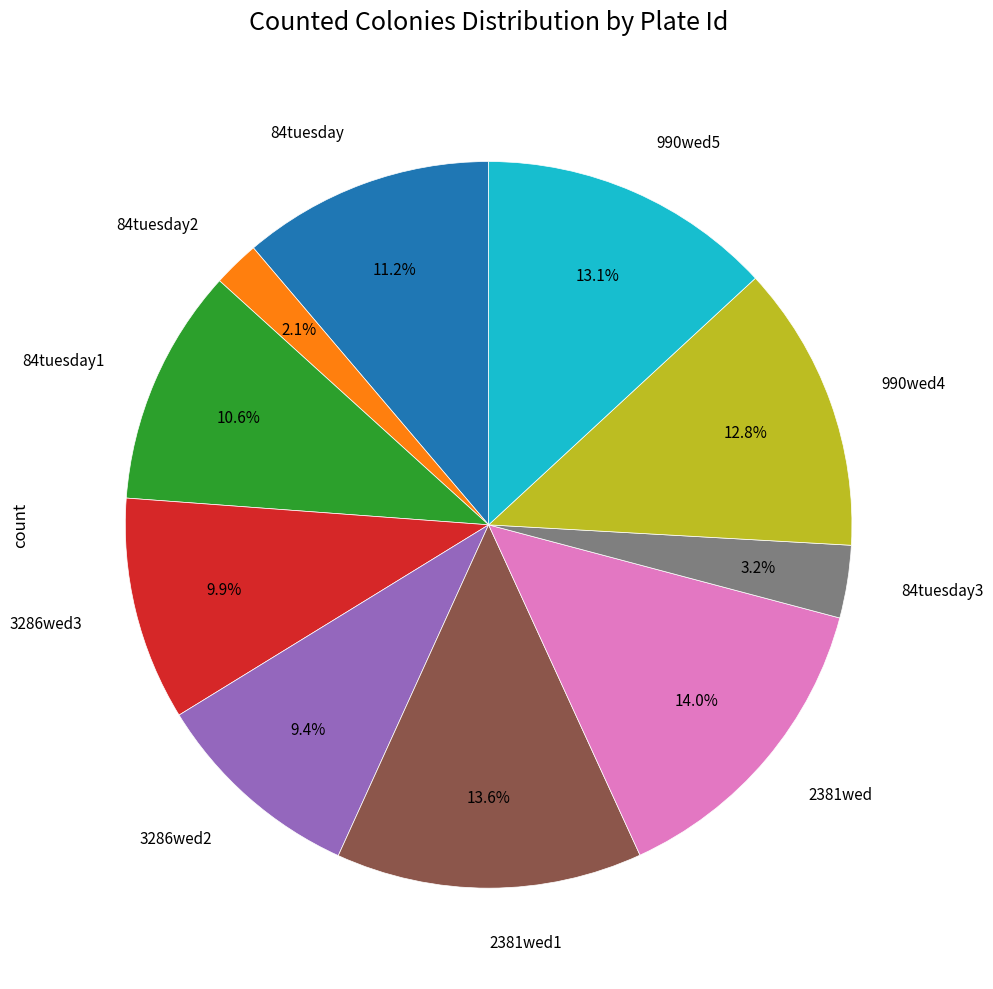

Is there a majority slice in this chart?

No